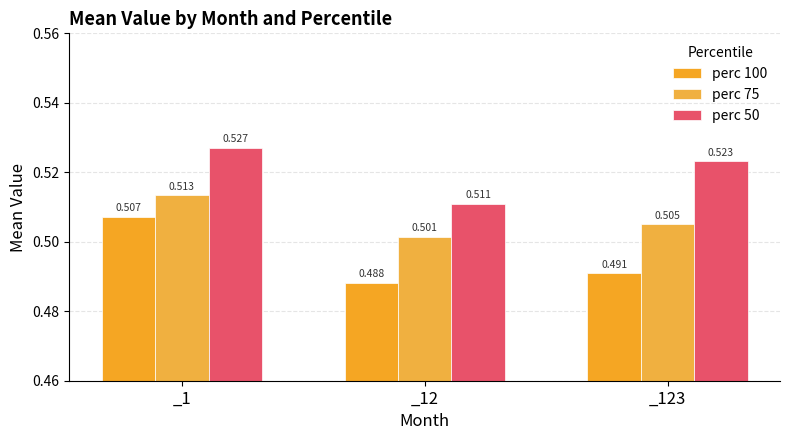

Rank the series at _123 from highest to lowest value.

perc 50, perc 75, perc 100